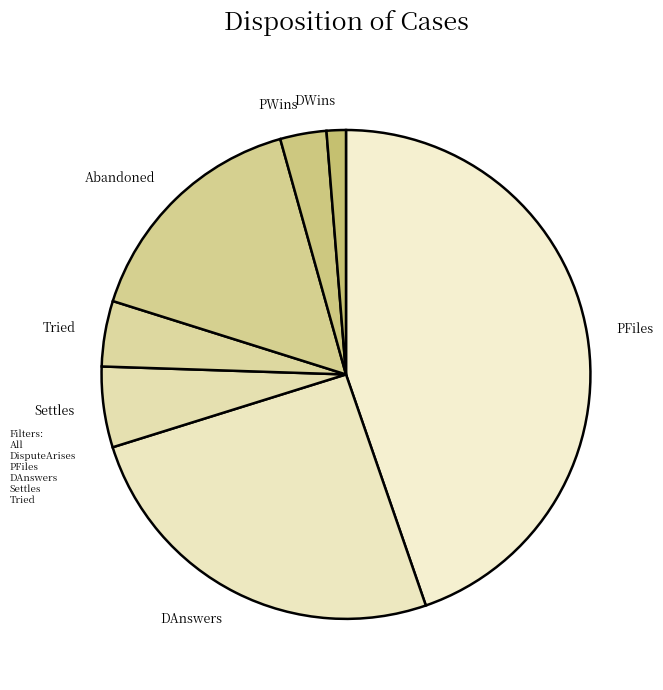

Count the number of slices in the pie.

7